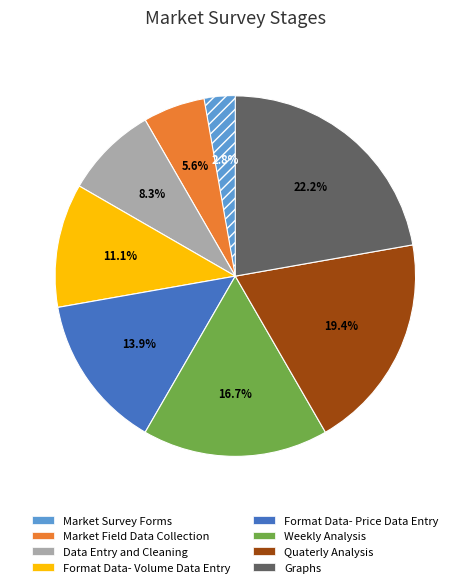

Which category has the smallest portion of the pie?

Market Survey Forms